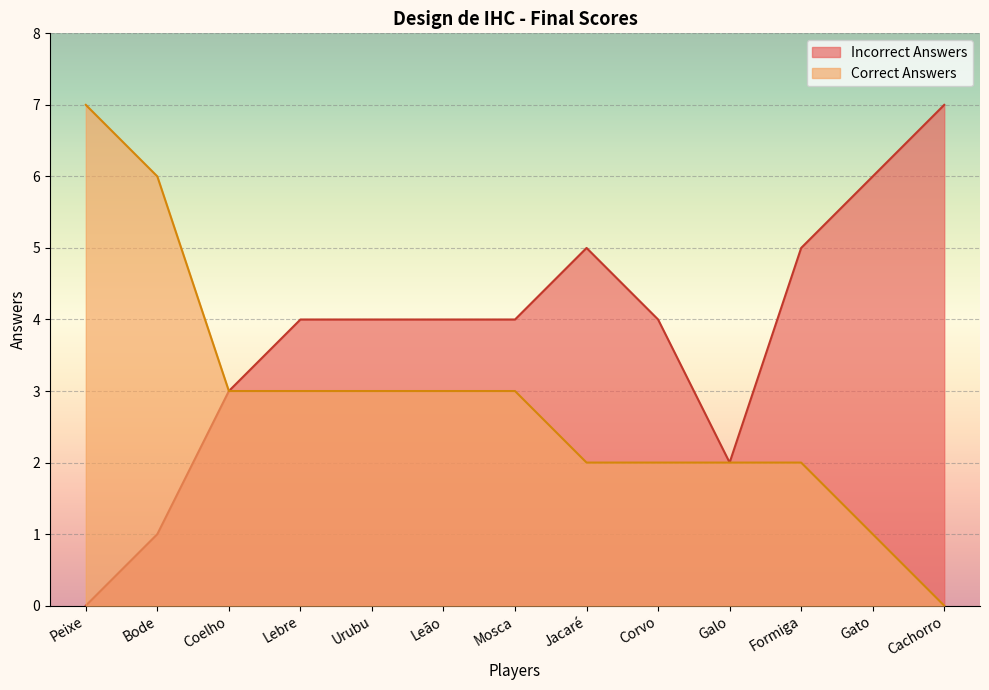

The Incorrect Answers series shows 1 at Mosca. True or false?

False